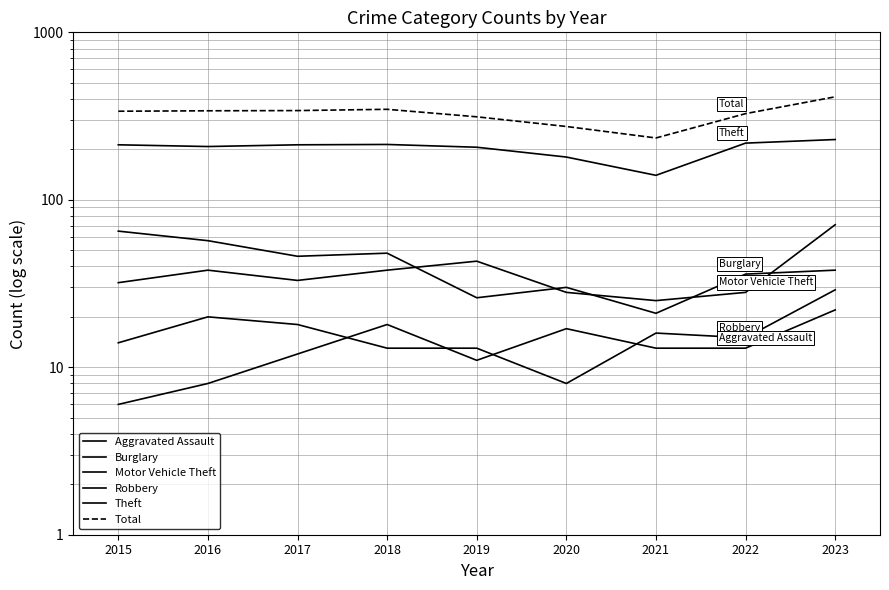

What is the difference between the maximum and second lowest values in the Total series?

138